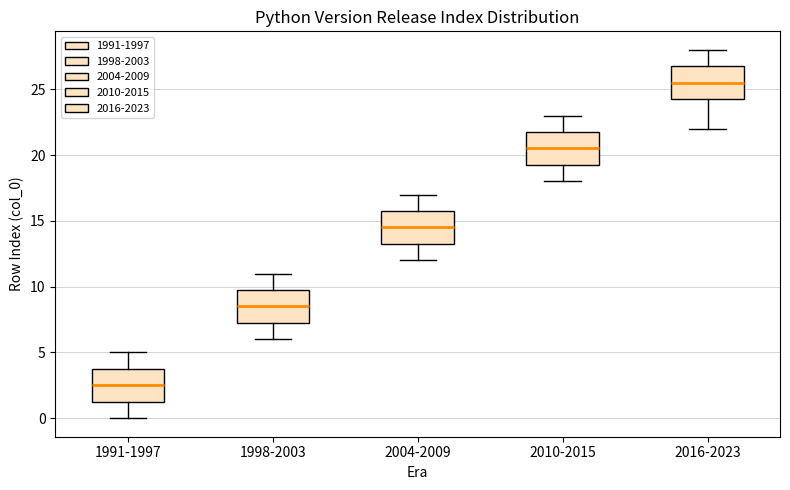

Reading left to right, read every box against the y-axis: the position of its median line, the range the box covers, and the ends of its whiskers. The values are not printed on the chart, so give them approximately, as read against the axis.

1991-1997: median 2.5, box 1.5 to 4.0, whiskers 0.0 to 5.0
1998-2003: median 8.5, box 7.5 to 10.0, whiskers 6.0 to 11.0
2004-2009: median 14.5, box 13.5 to 16.0, whiskers 12.0 to 17.0
2010-2015: median 20.5, box 19.5 to 22.0, whiskers 18.0 to 23.0
2016-2023: median 25.5, box 24.5 to 27.0, whiskers 22.0 to 28.0